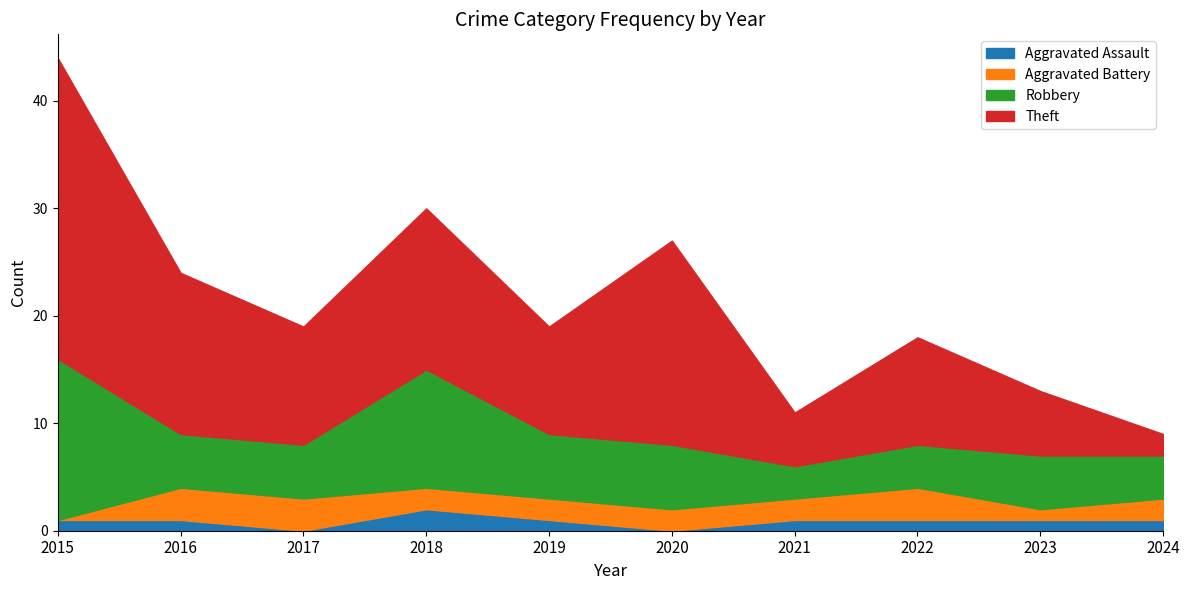

How many series are shown in this chart?

4